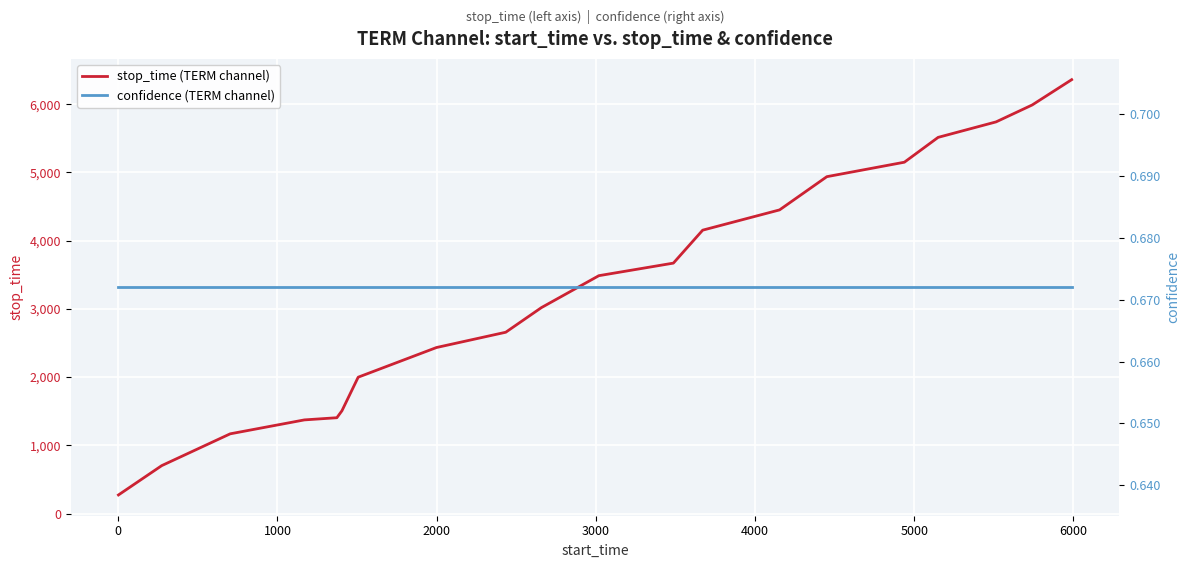

What is the minimum value for stop_time (TERM channel)?

272